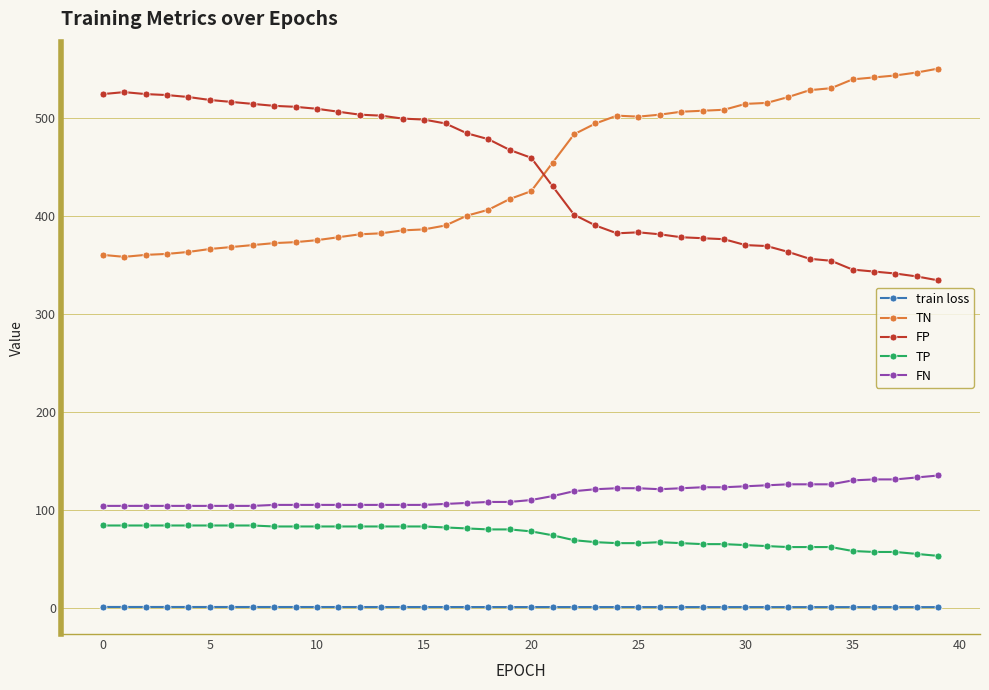

True or false: FP and train loss intersect in this chart.

False